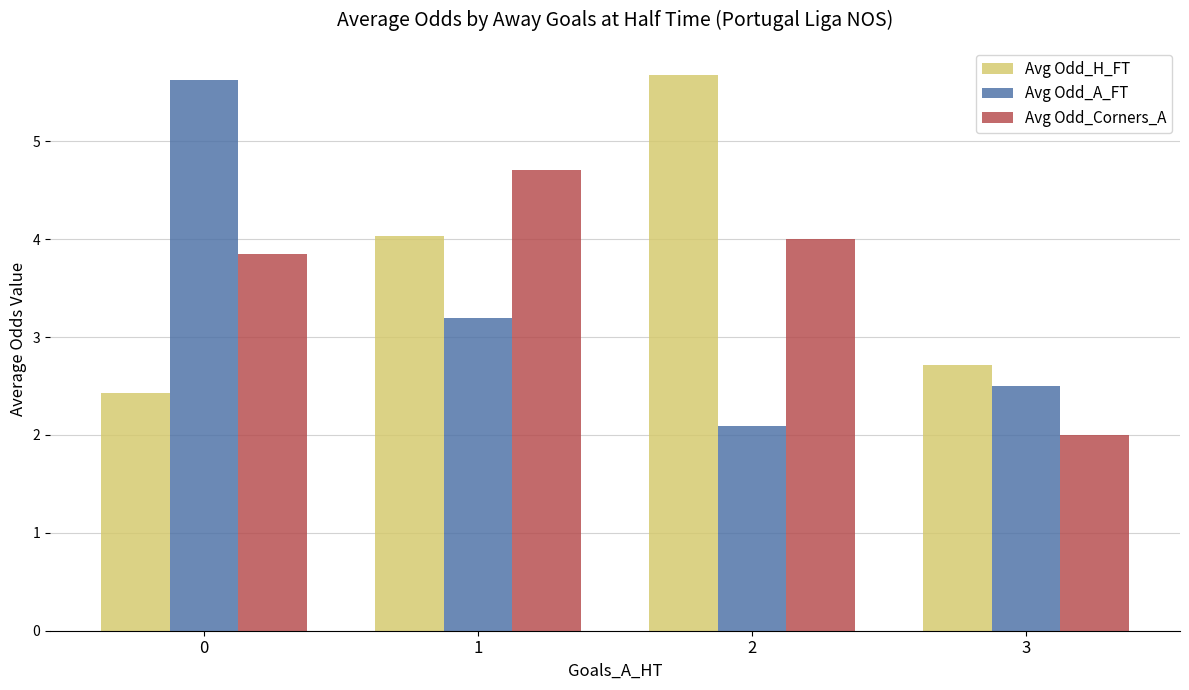

Is it true that Avg Odd_H_FT equals 1.4 at 0?

False